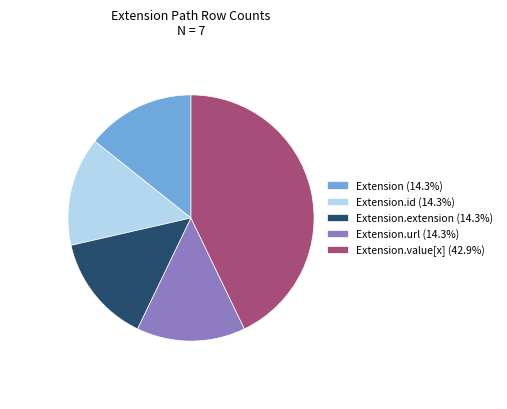

Is the sum of Extension (14.3%) and Extension.value[x] (42.9%) greater than half?

Yes